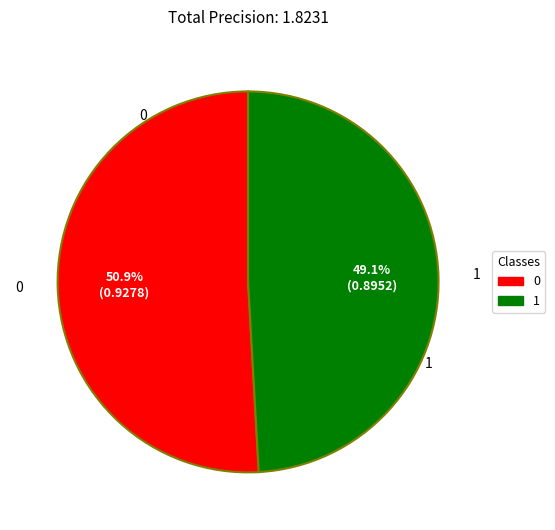

True or false: 1 accounts for 61% of the total.

False